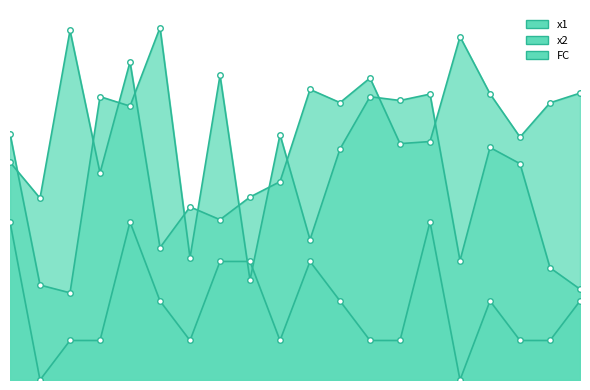

How many positive values does the FC series have?

18